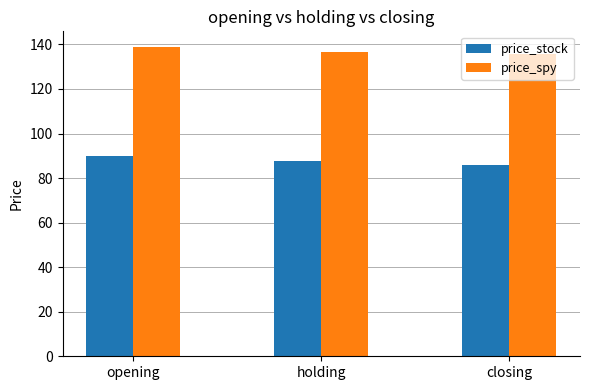

What is the highest value of the price_spy series?

138.9